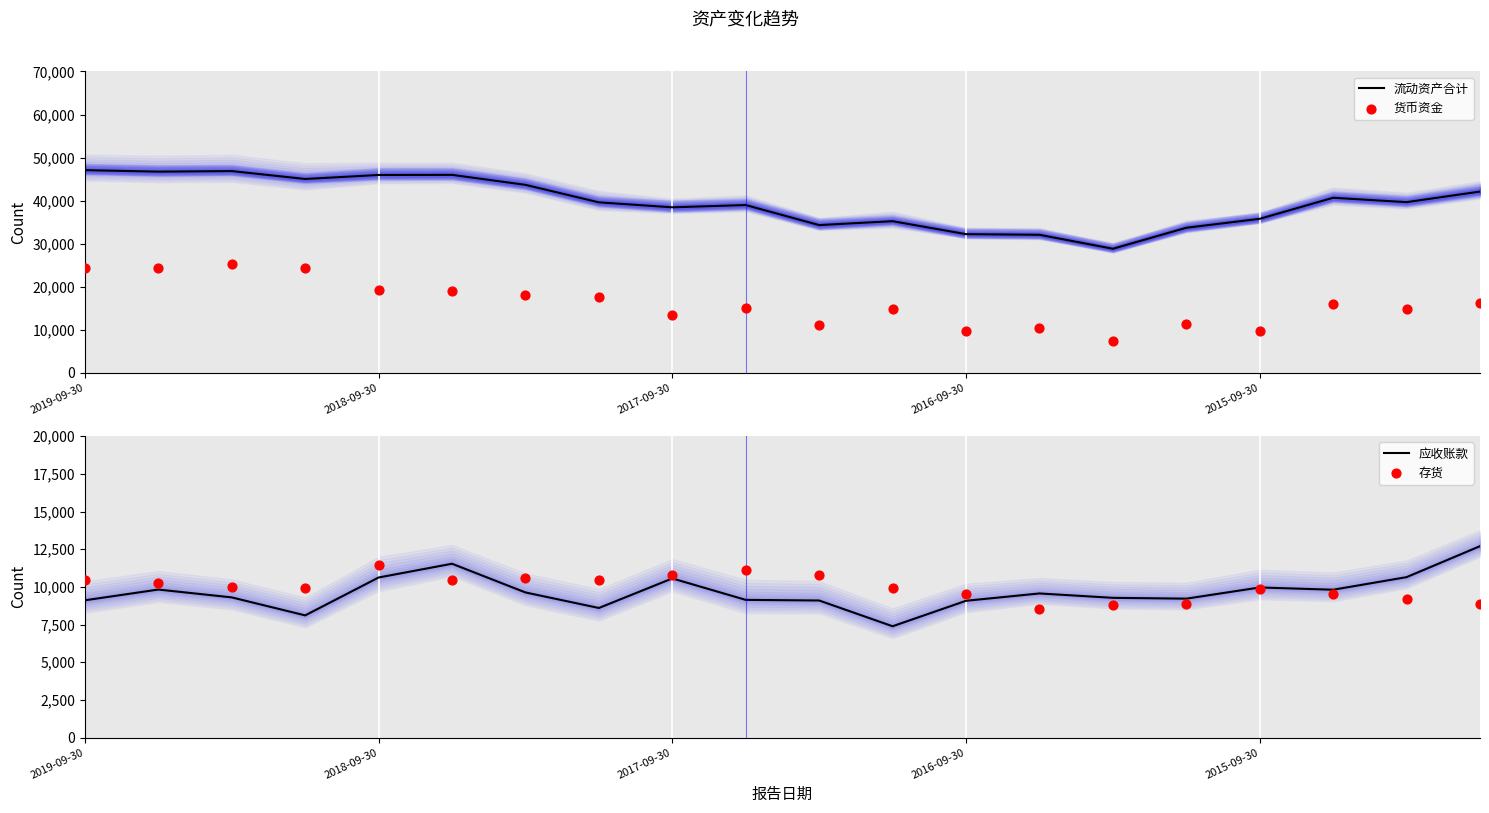

Which series has the largest total across all categories?

流动资产合计